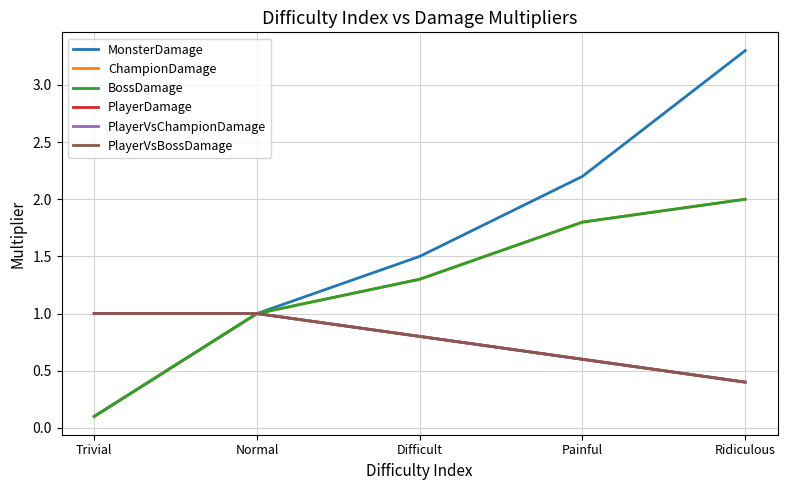

The value of PlayerDamage at Painful is 0.6. True or false?

True